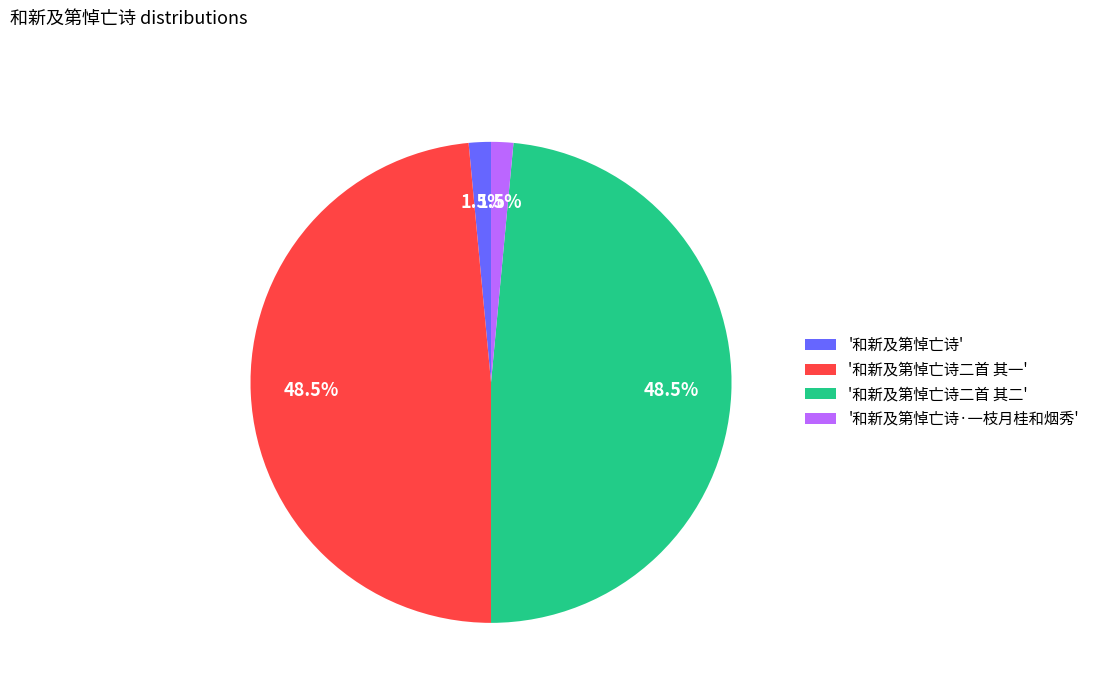

Is '和新及第悼亡诗二首 其一' the majority of the pie?

No